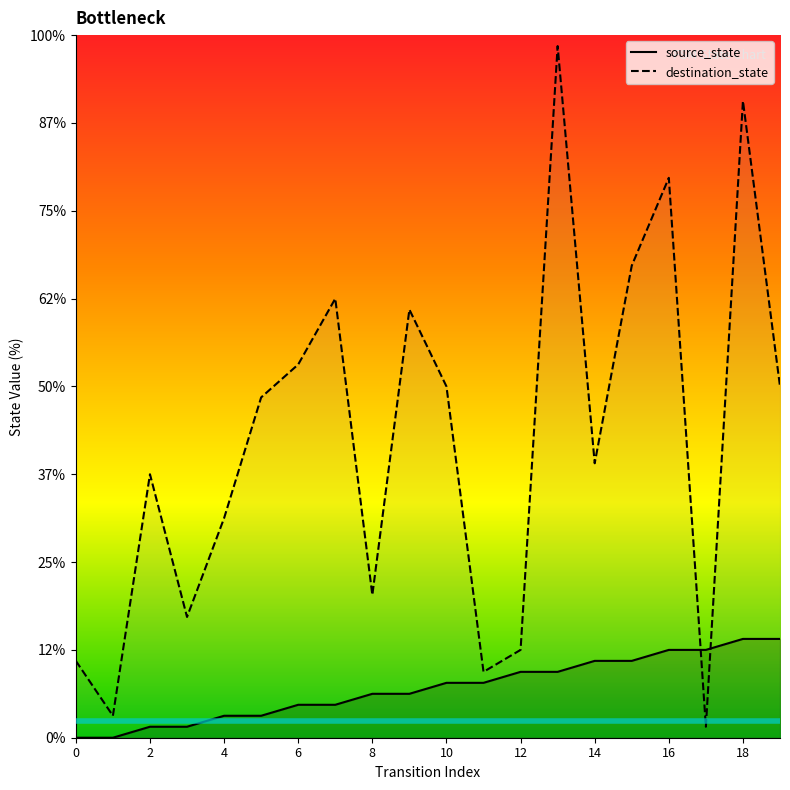

Rank the series by their maximum value, from lowest to highest.

source_state, destination_state